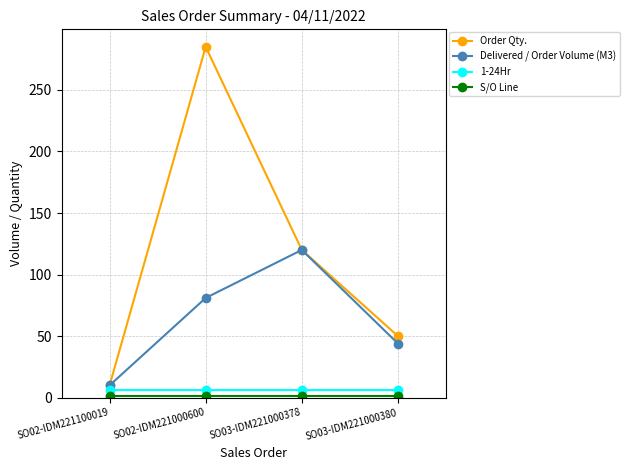

What is the greatest value displayed?

285